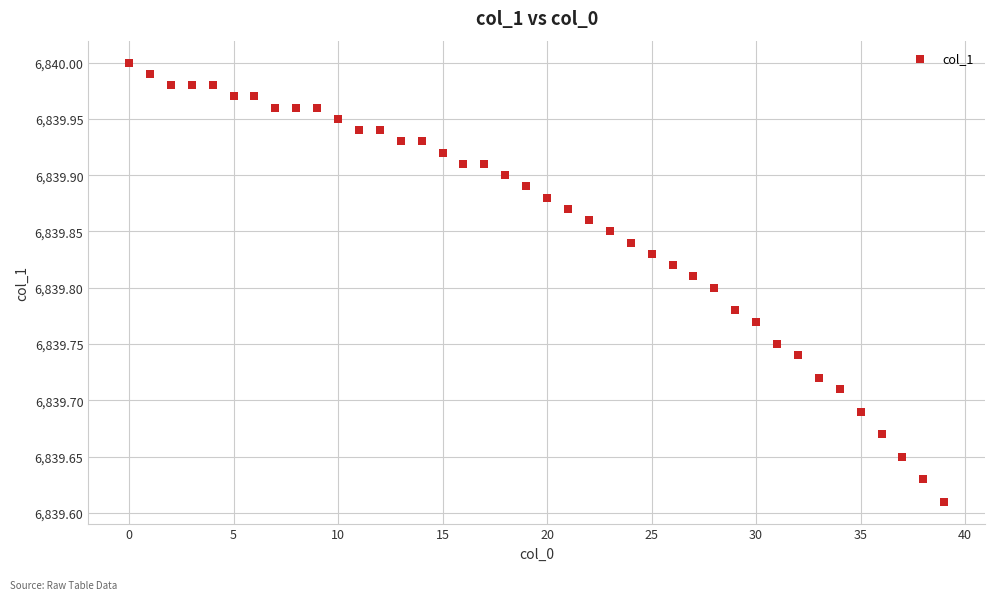

What is the range of Y values (max minus min)?

0.4